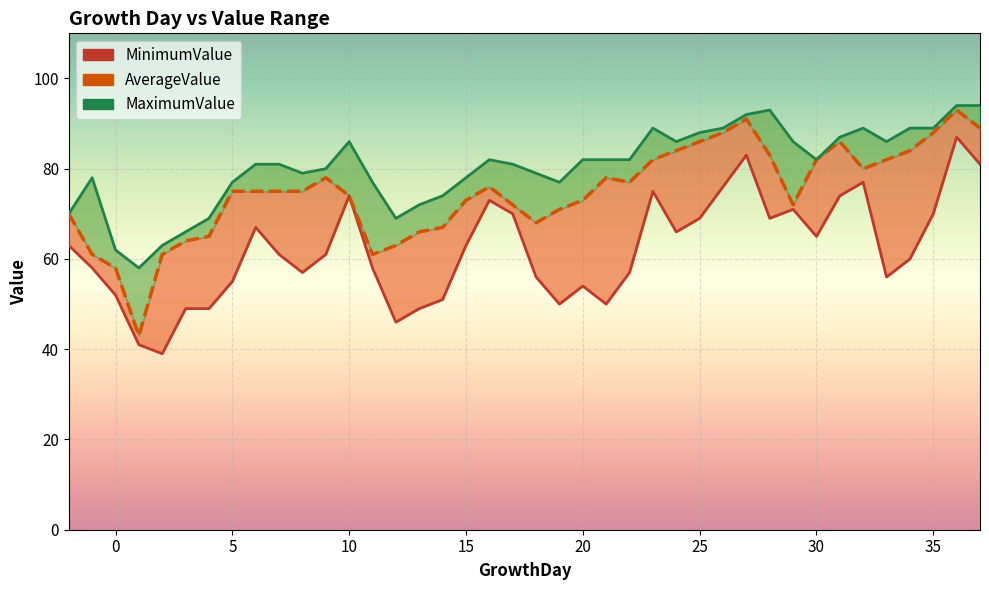

List the series in order of their overall mean, lowest first.

MinimumValue, AverageValue, MaximumValue